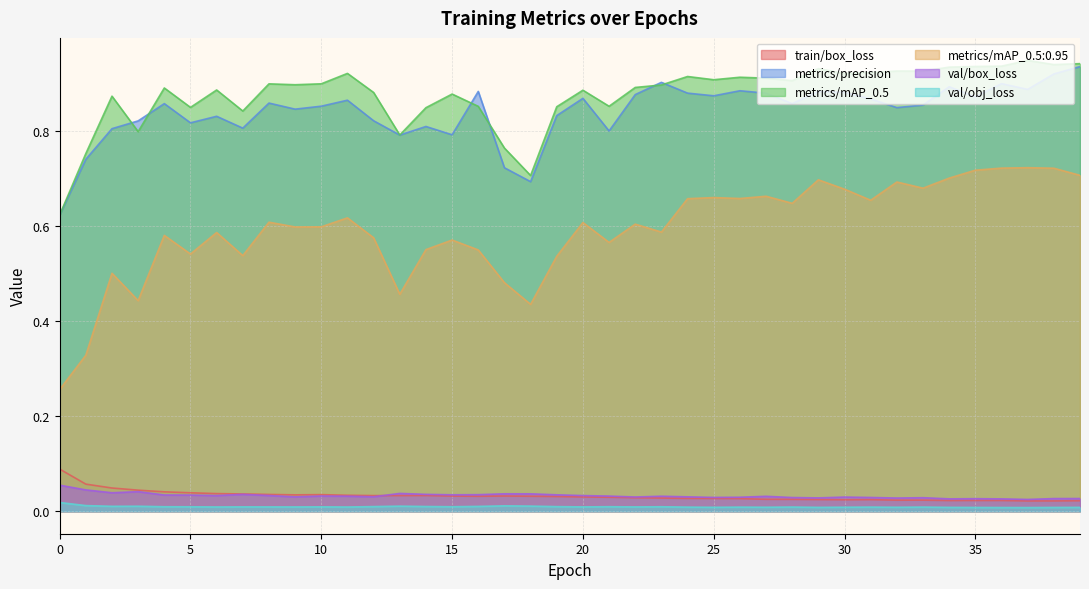

The metrics/mAP_0.5 series shows 1.6 at 28. True or false?

False